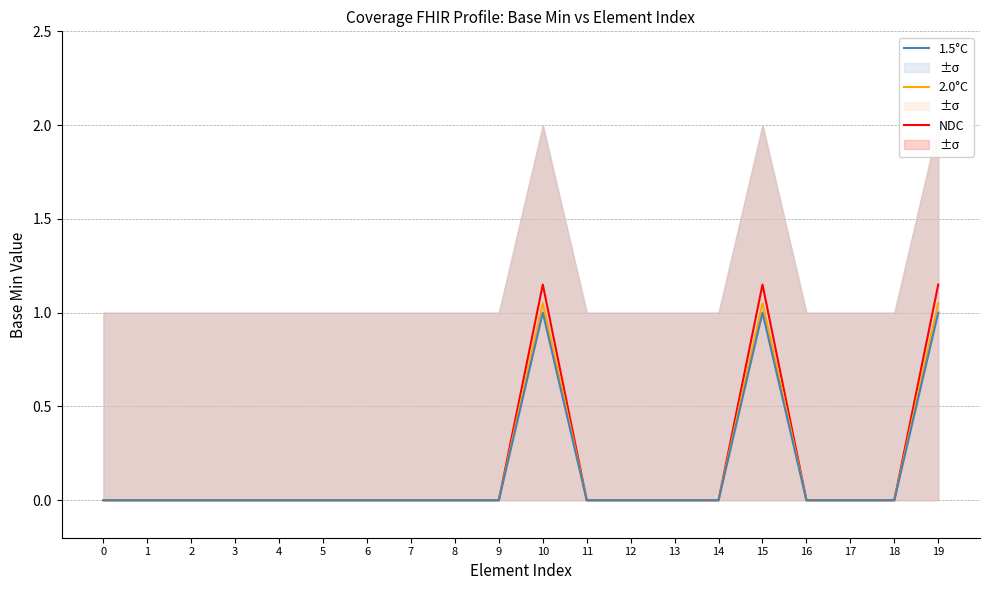

The value of 2.0°C at 17 is 0.0. True or false?

True